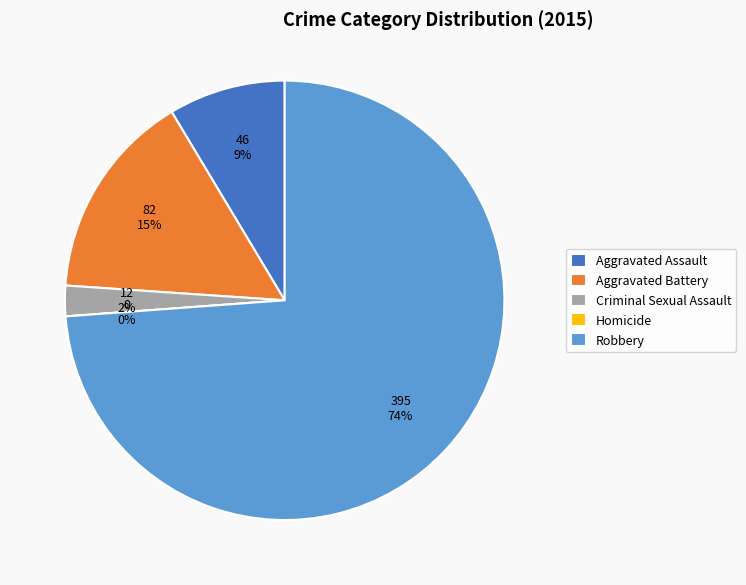

Which has a higher value, Criminal Sexual Assault or Aggravated Battery?

Aggravated Battery